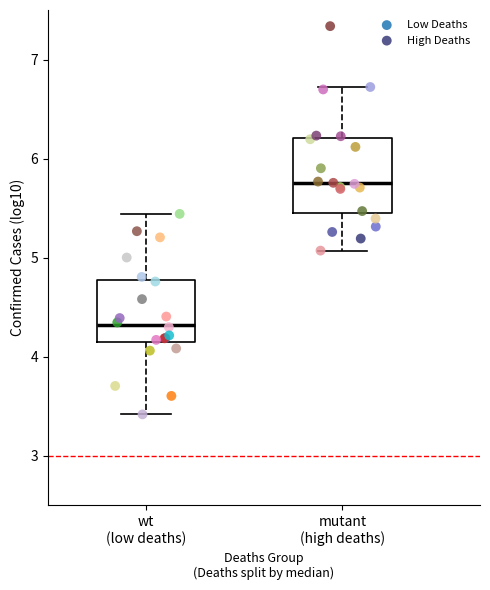

Which series reaches the maximum Y coordinate?

High Deaths